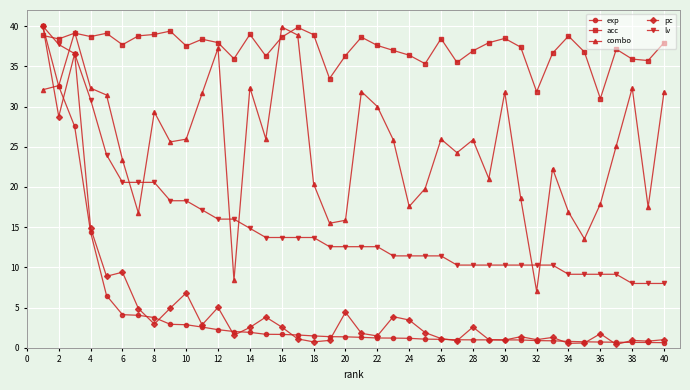

True or false: exp and acc intersect in this chart.

True